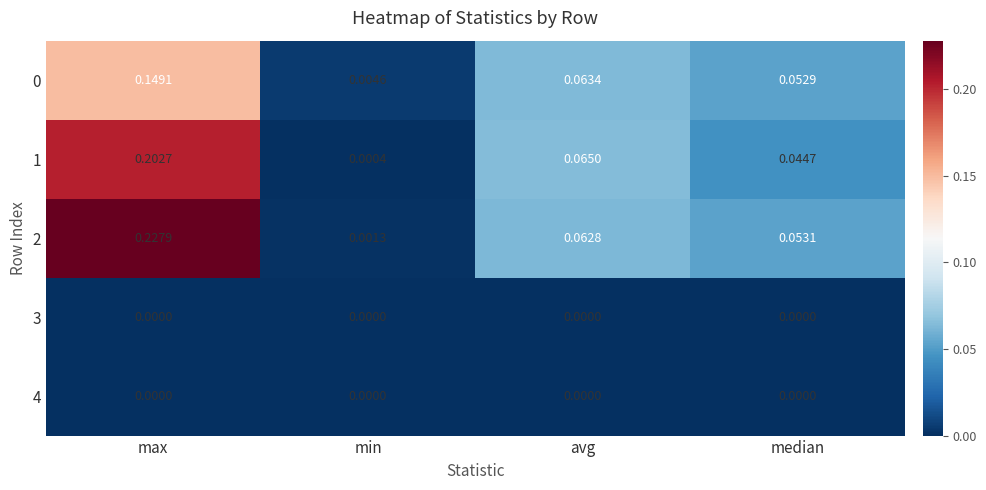

List the labels in order of 2 value, smallest first.

min, median, avg, max